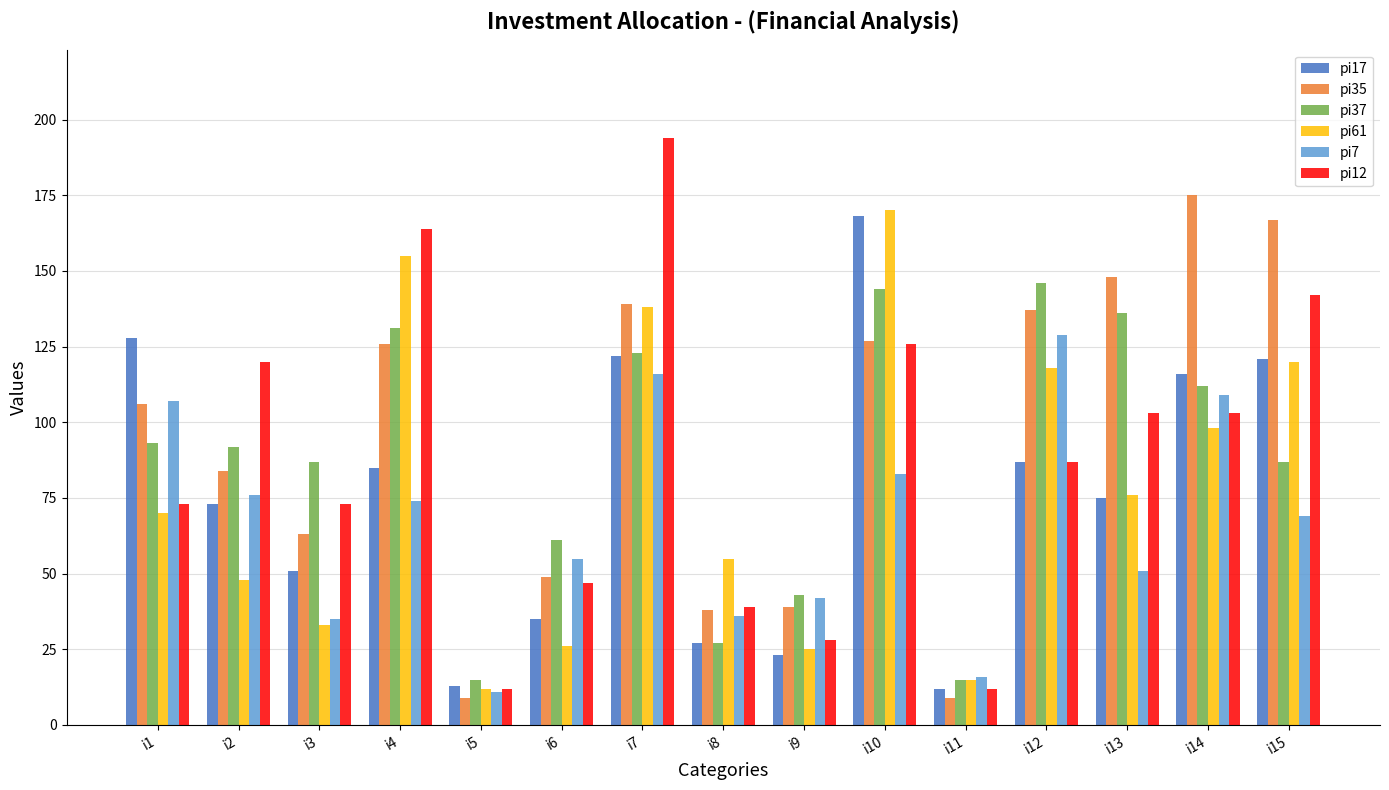

Where is pi35 nearest to the value 92?

i2